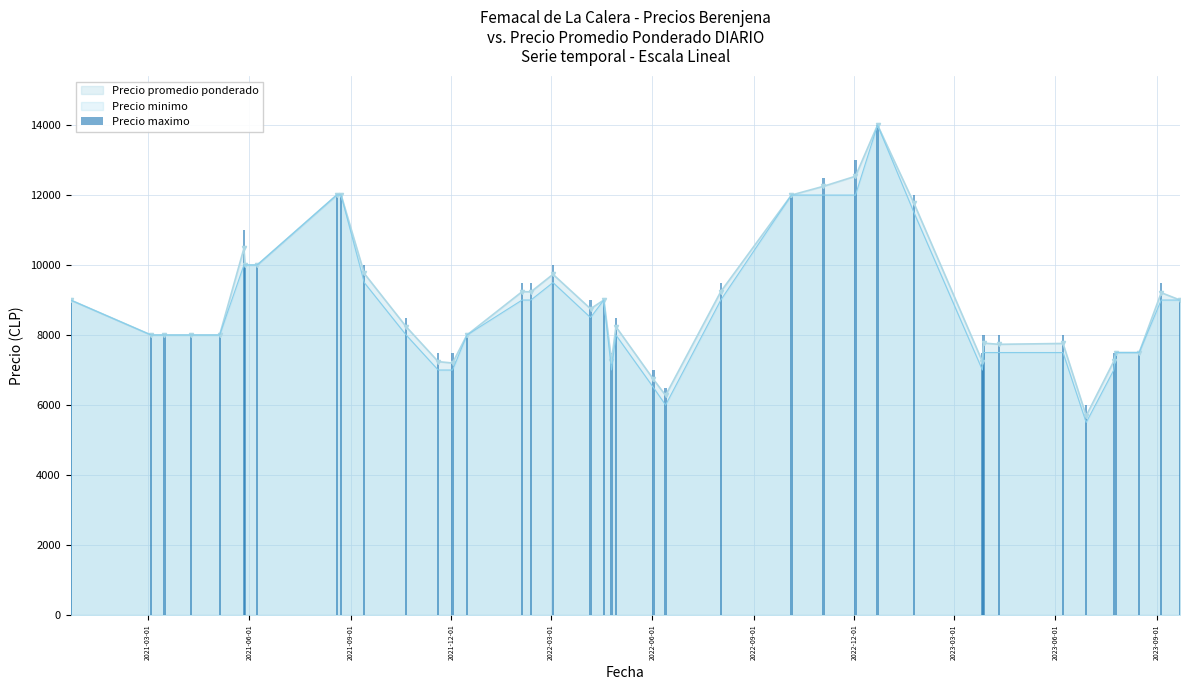

What is the sum of all values?

365500